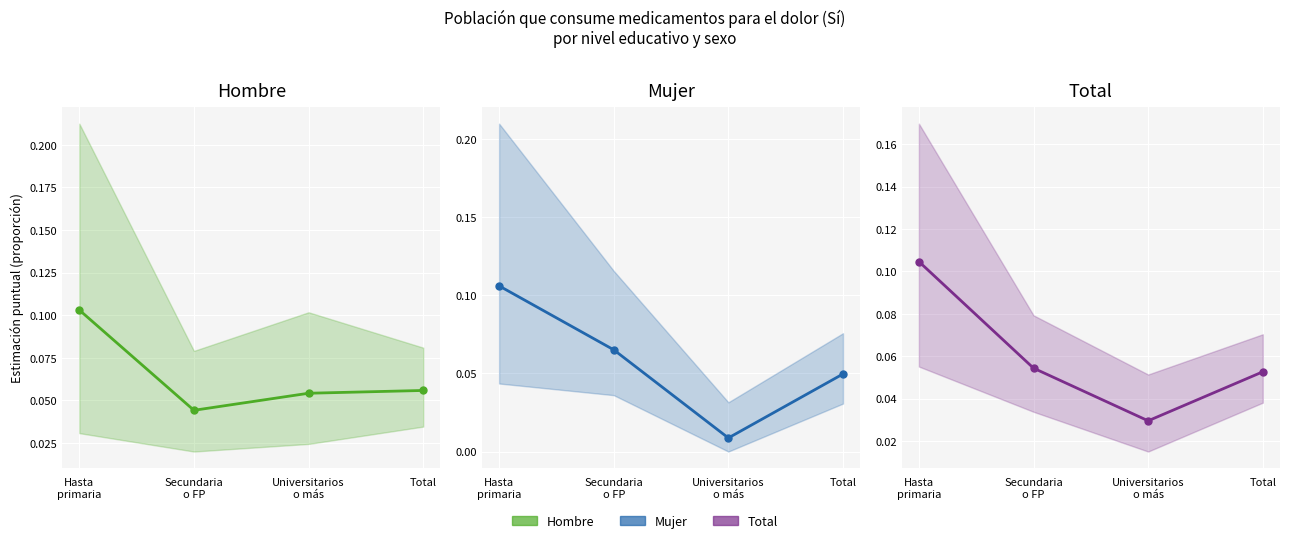

Rank the categories by Hombre value from lowest to highest.

Secundaria
o FP, Universitarios
o más, Total, Hasta
primaria